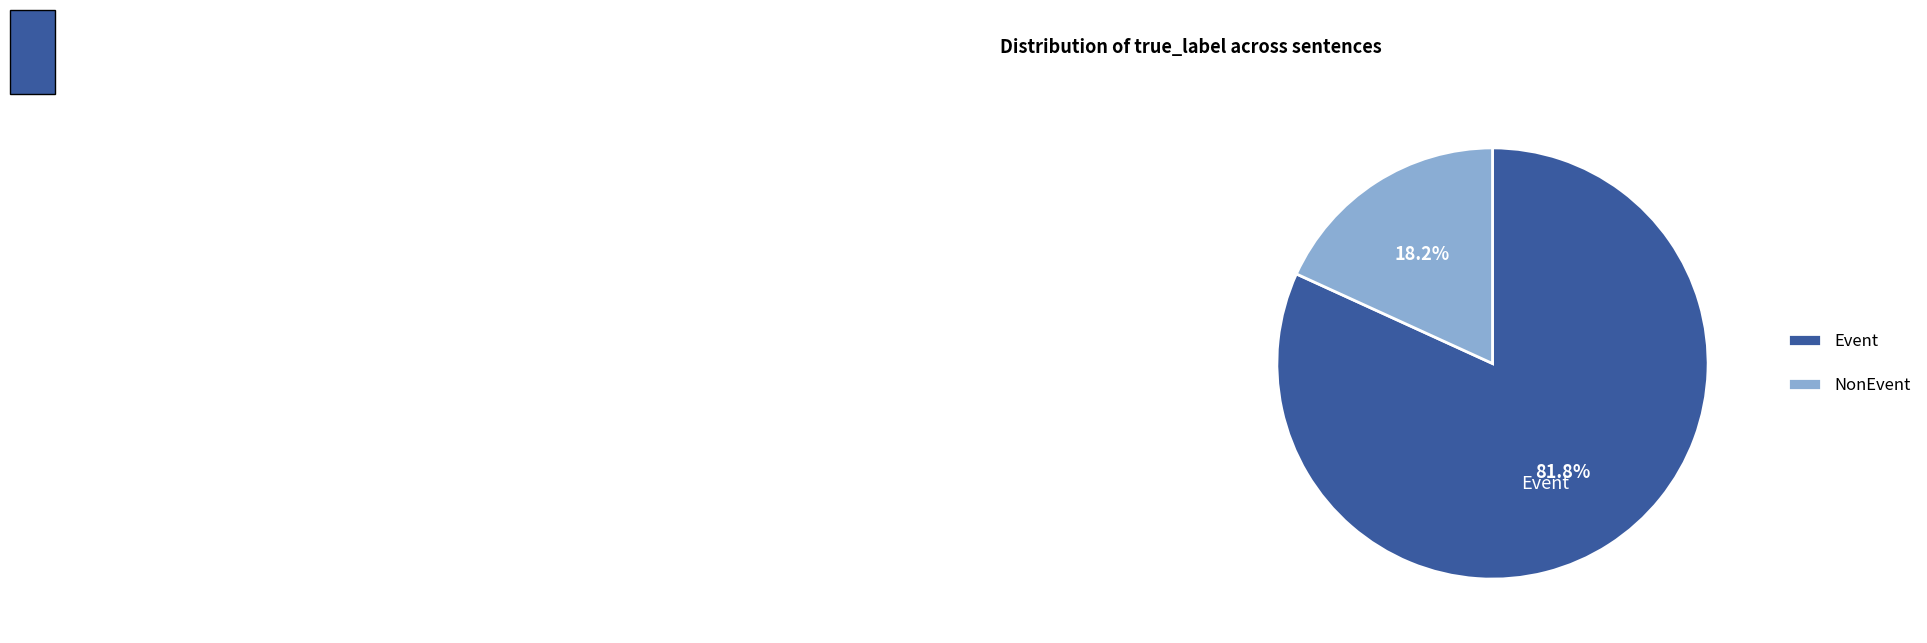

Which slice is the largest?

Event